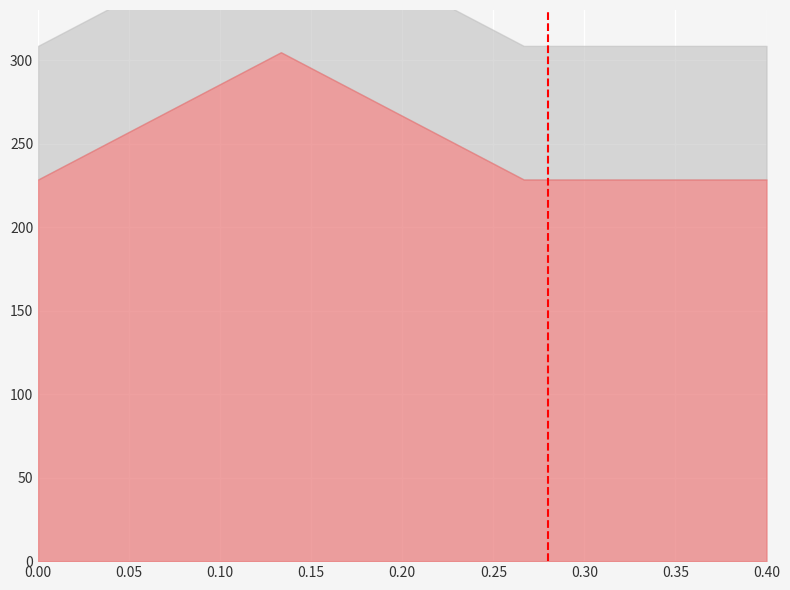

List the labels in order of value, largest first.

0.05, 0.00